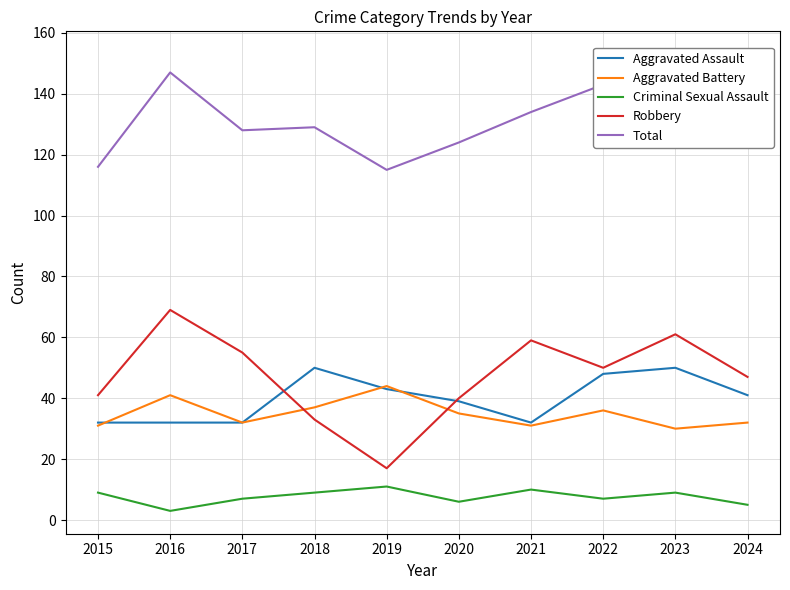

At which category is the sum across all series the highest?

2023